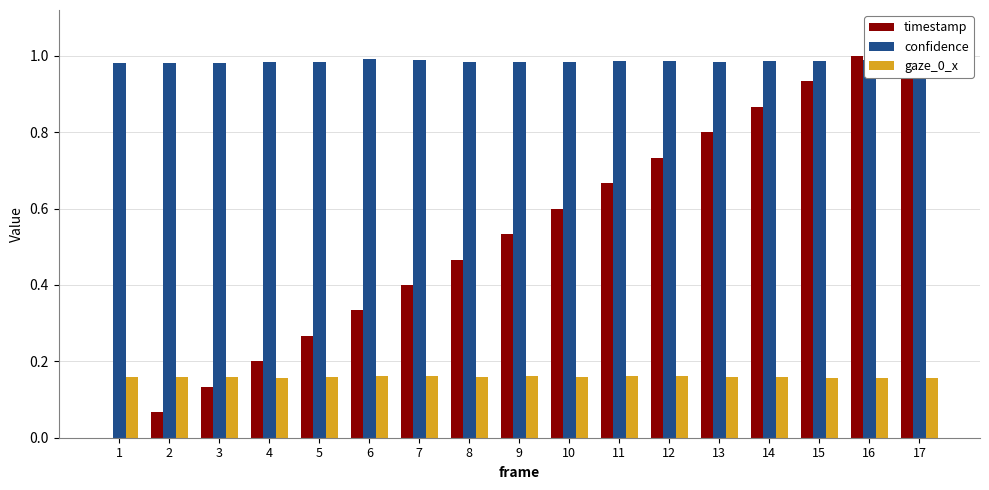

Count the number of categories in the chart.

17